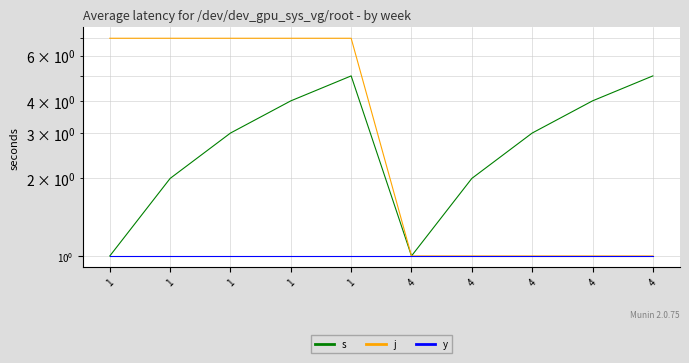

Which series has the largest total across all categories?

j